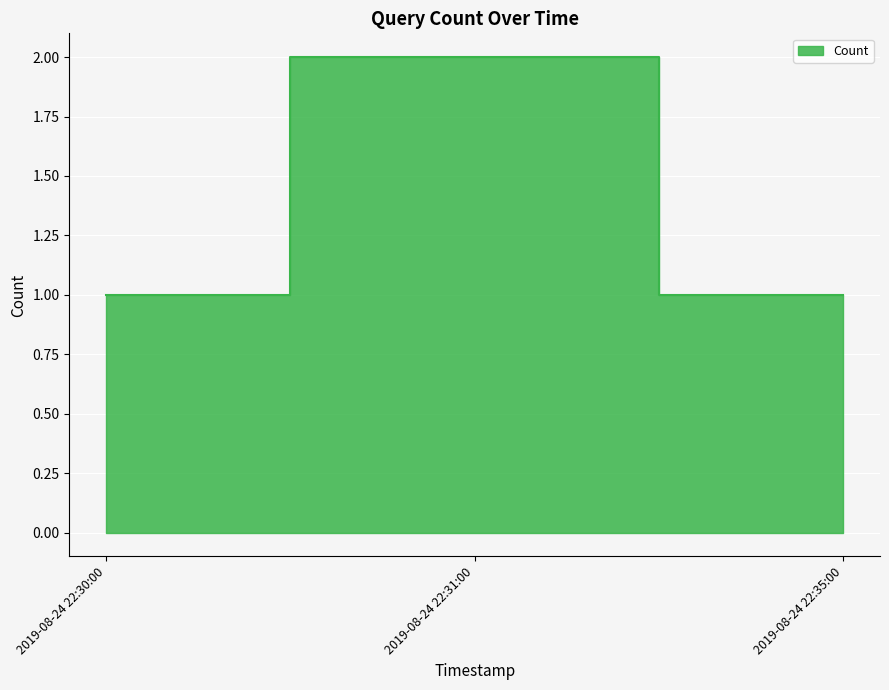

The chart shows a value of 2 at 2019-08-24 22:31:00. True or false?

True